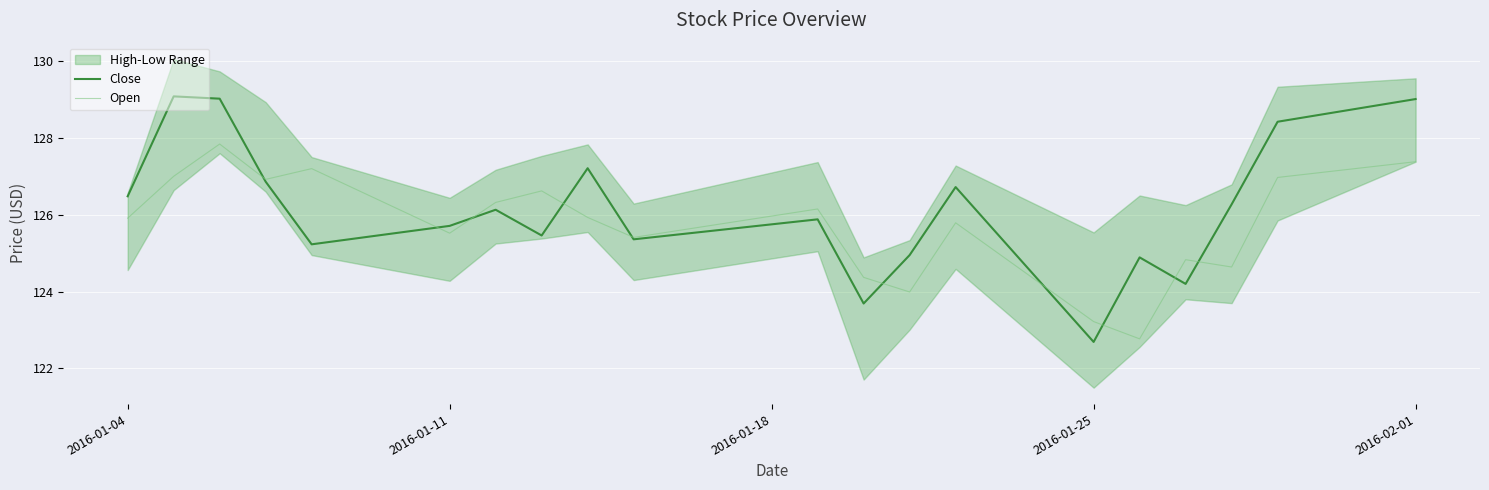

Is it true that Open equals 125.9 at 2016-01-04?

True